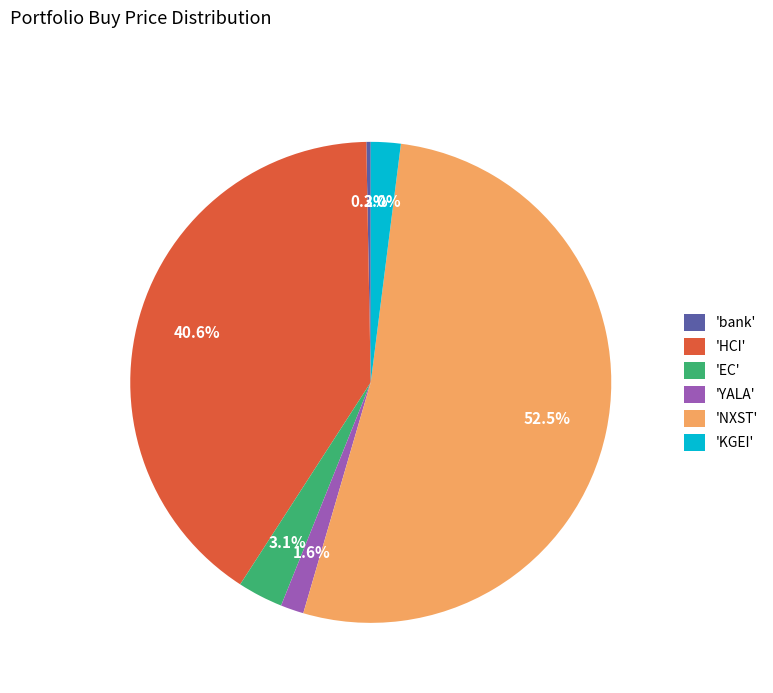

Which has a higher value, 'EC' or 'HCI'?

'HCI'